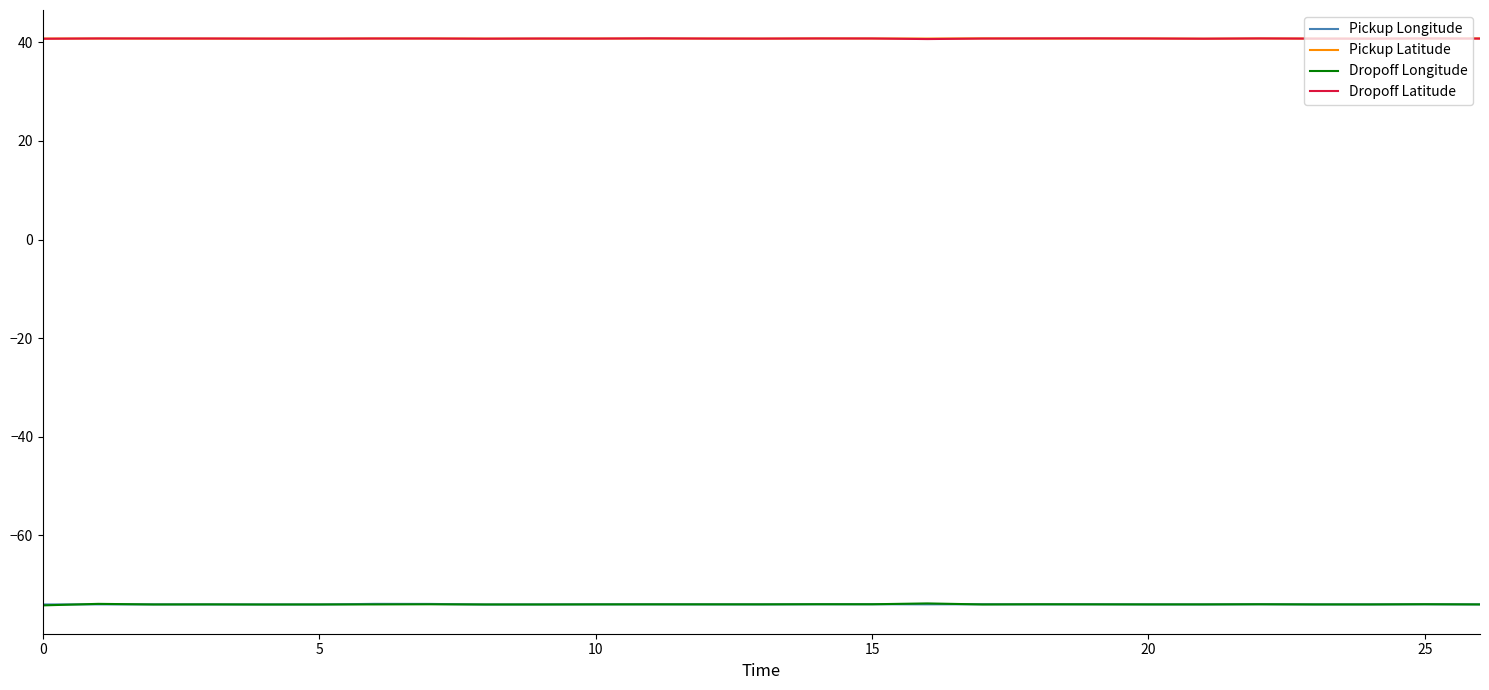

True or false: Dropoff Latitude and Dropoff Longitude cross at least once.

False